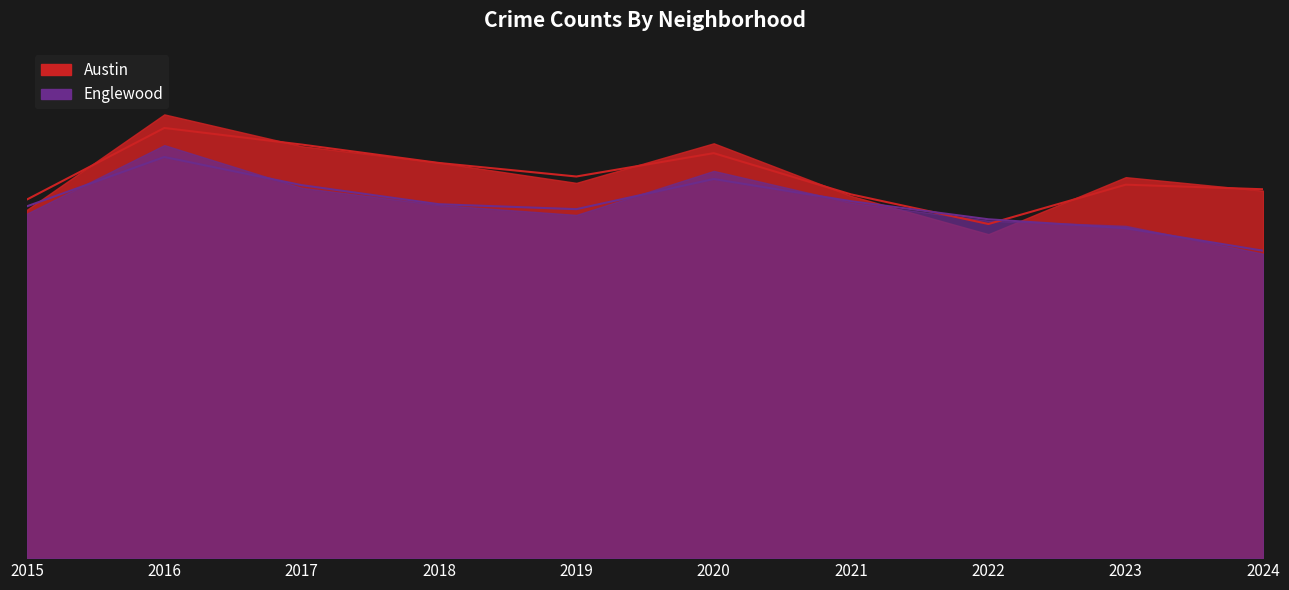

What is the value of the Englewood point at the 8th from the left?

1301.2